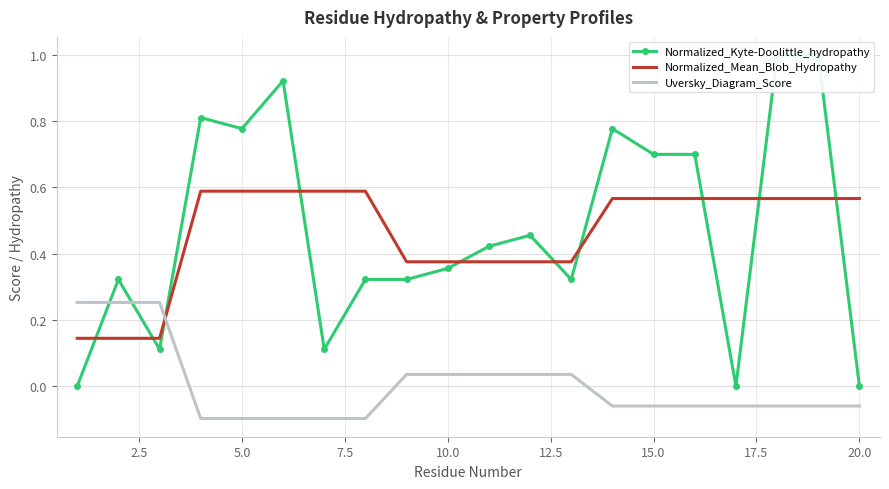

After their last crossing, which series has the higher values: Uversky_Diagram_Score or Normalized_Mean_Blob_Hydropathy?

Normalized_Mean_Blob_Hydropathy